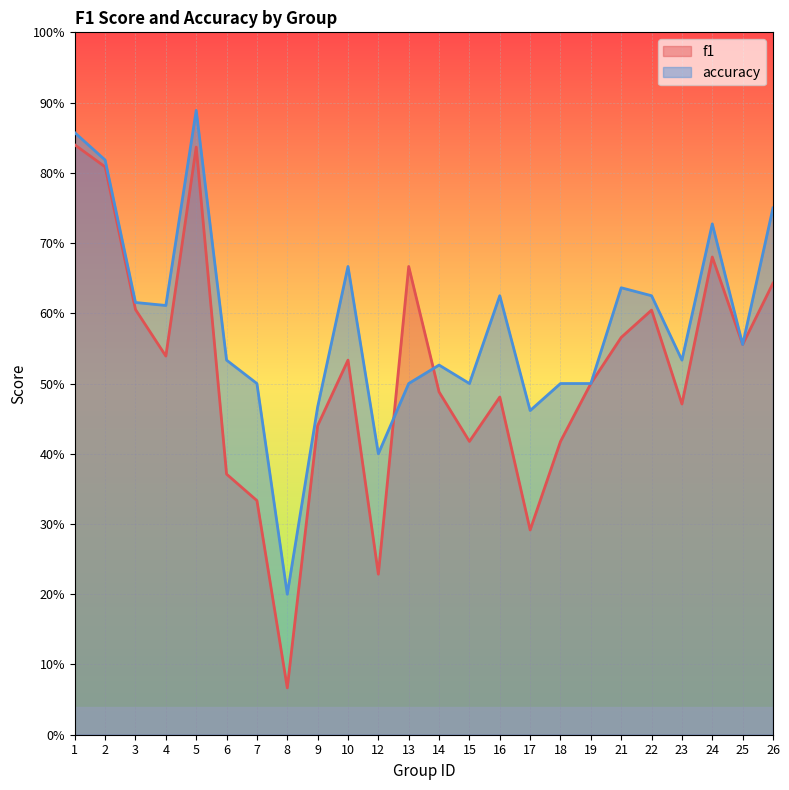

Which series ends up on top after the final intersection of accuracy and f1?

accuracy